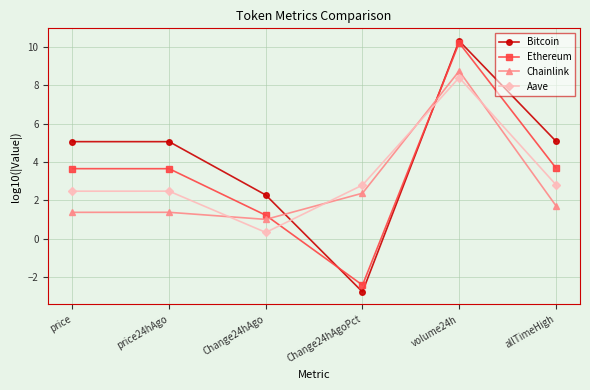

Where is the first local minimum for Bitcoin?

Change24hAgoPct